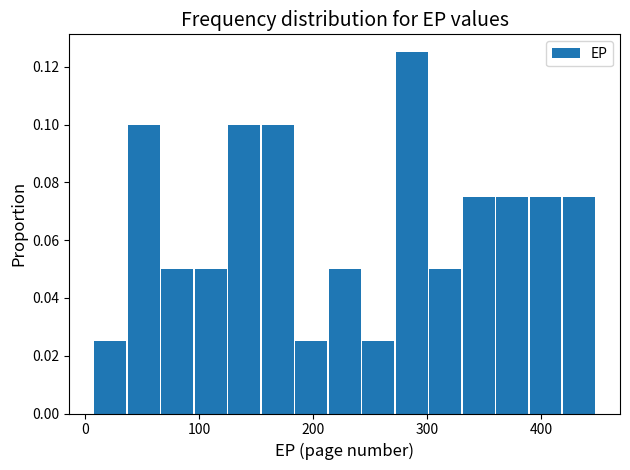

Read against the x-axis, roughly where is the centre of the tallest bar?

290